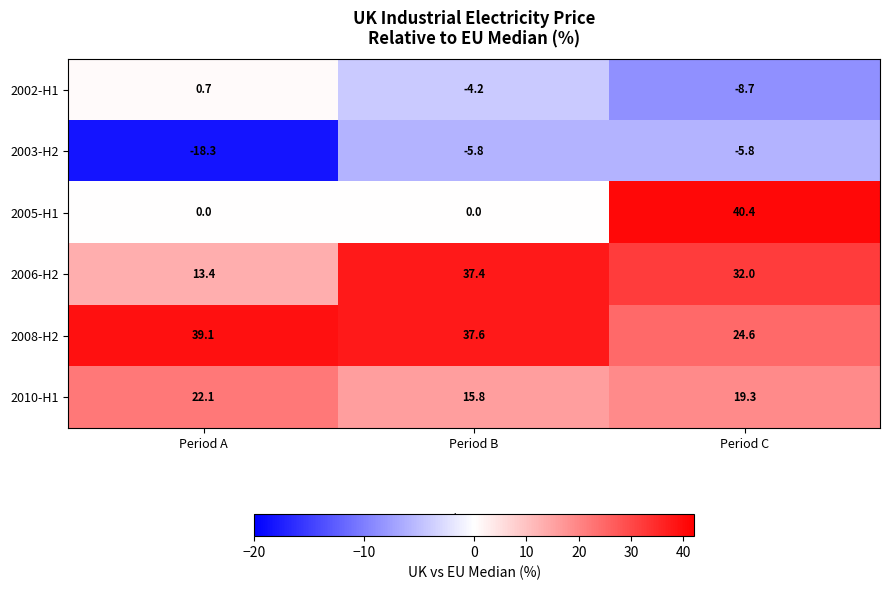

Reading left to right, what are all the values shown in this chart?

2002-H1: Period A=0.7	Period B=-4.2	Period C=-8.7
2003-H2: Period A=-18.3	Period B=-5.8	Period C=-5.8
2005-H1: Period A=0.0	Period B=0.0	Period C=40.4
2006-H2: Period A=13.4	Period B=37.4	Period C=32.0
2008-H2: Period A=39.1	Period B=37.6	Period C=24.6
2010-H1: Period A=22.1	Period B=15.8	Period C=19.3